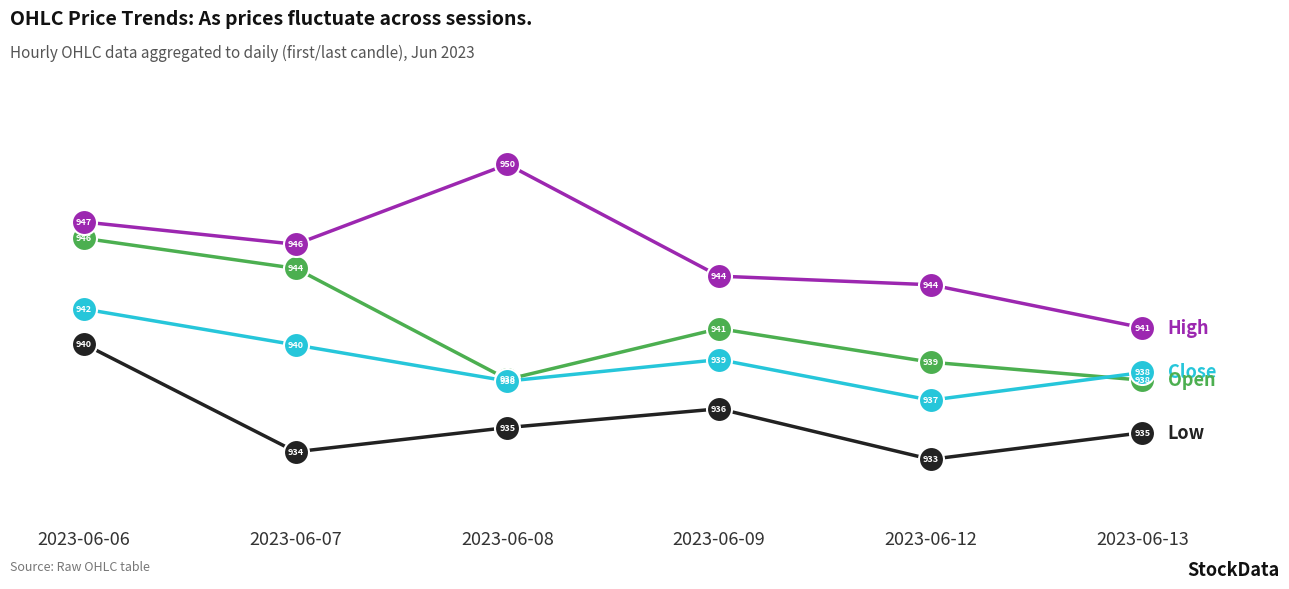

What is the minimum value shown in the chart?

933.4